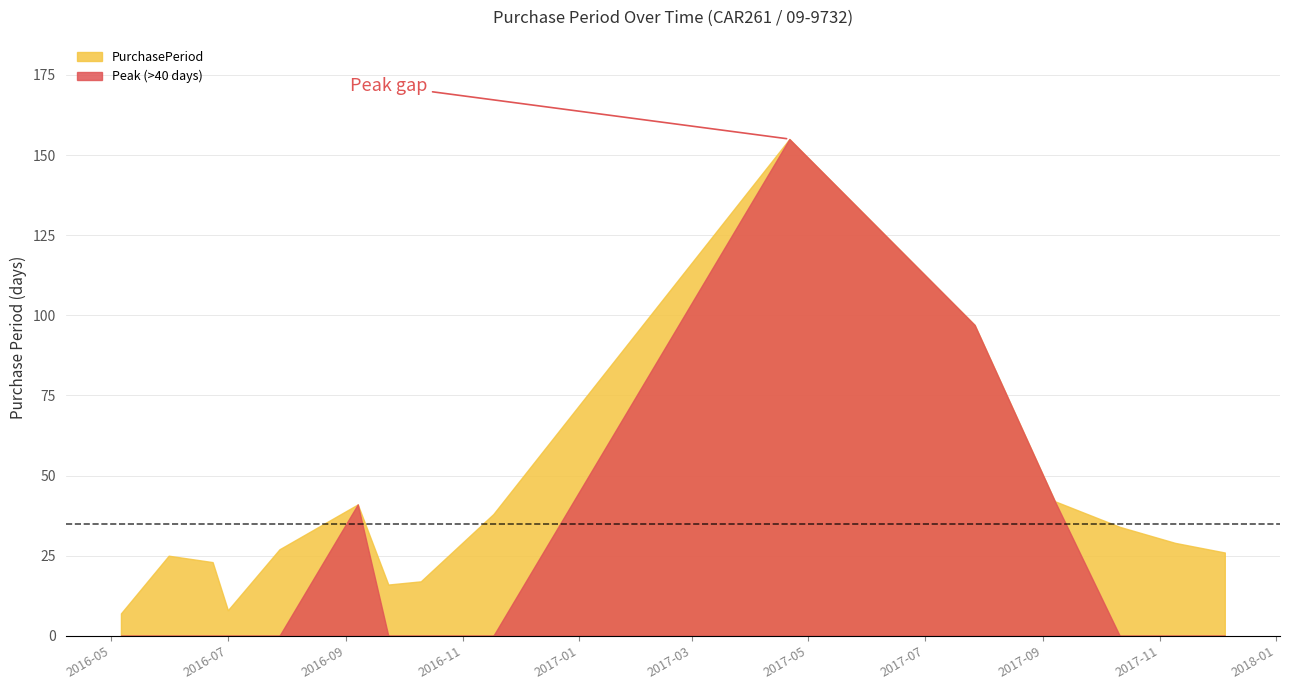

What is the difference between the values at 2016-05-31 and 2016-06-23?

2